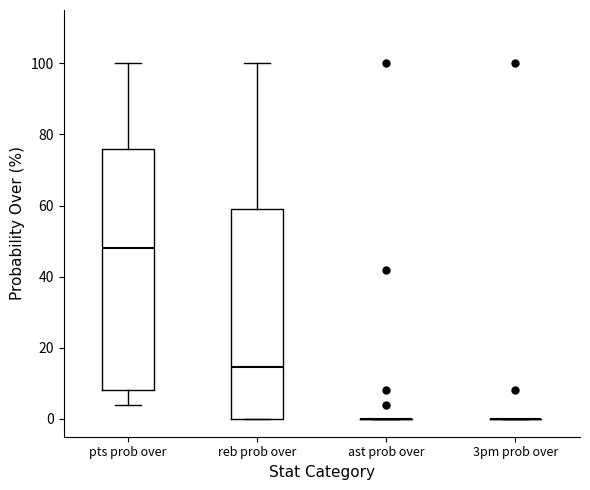

Reading left to right, read every box against the y-axis: the position of its median line, the range the box covers, and the ends of its whiskers. The values are not printed on the chart, so give them approximately, as read against the axis.

pts prob over: median 48, box 8 to 76, whiskers 4 to 100
reb prob over: median 14, box 0 to 60, whiskers 0 to 100
ast prob over: box collapsed to a line at 0, whiskers 0 to 0
3pm prob over: box collapsed to a line at 0, whiskers 0 to 0